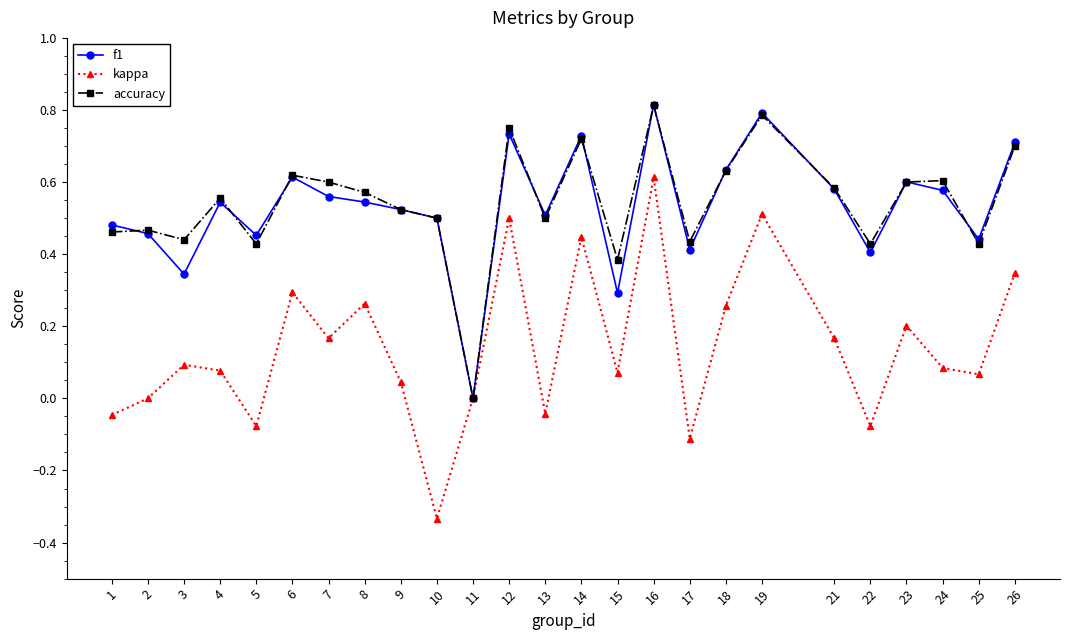

True or false: f1 has a value of 0.9 at 18.

False